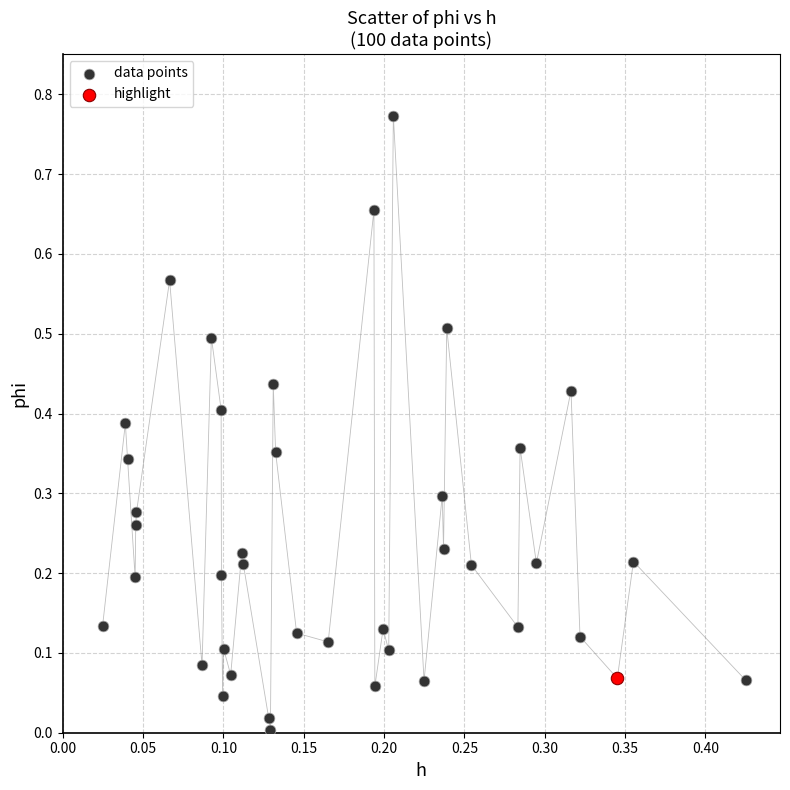

What are all the series names shown in the legend?

data points, highlight